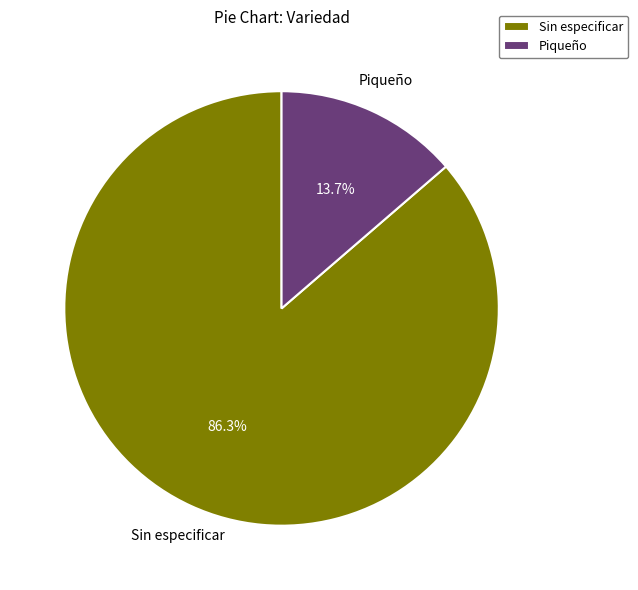

To the nearest percent, what is the difference between the largest and smallest slice percentages?

73%